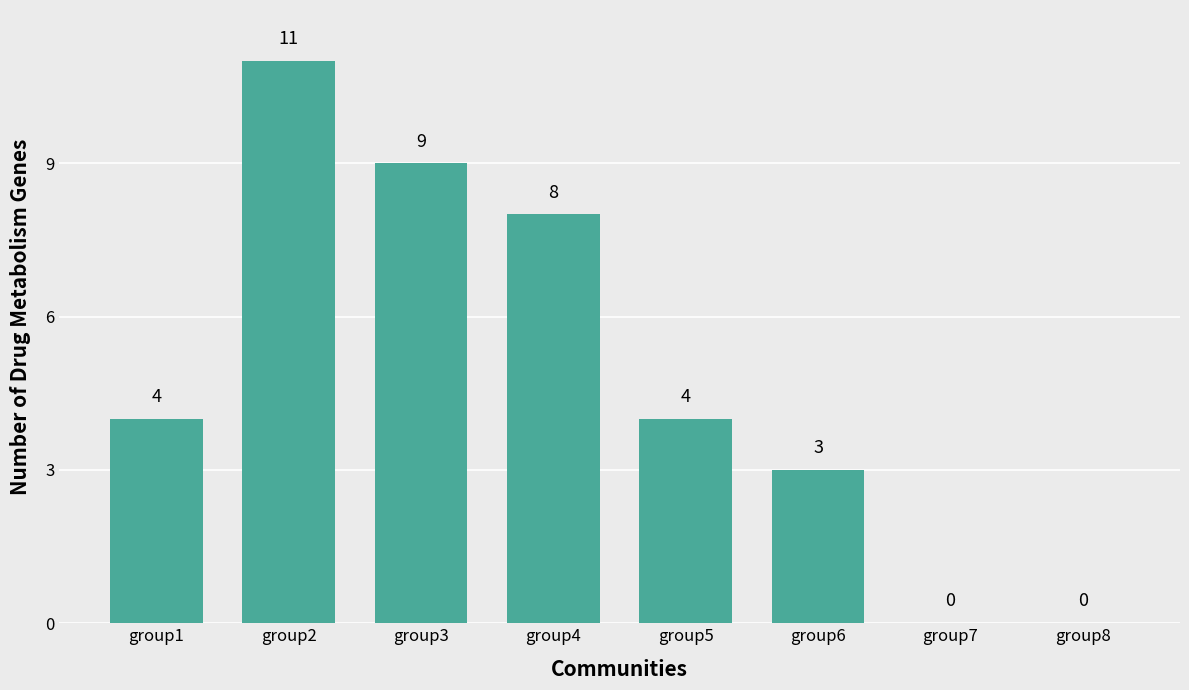

What is the sum of all values?

39